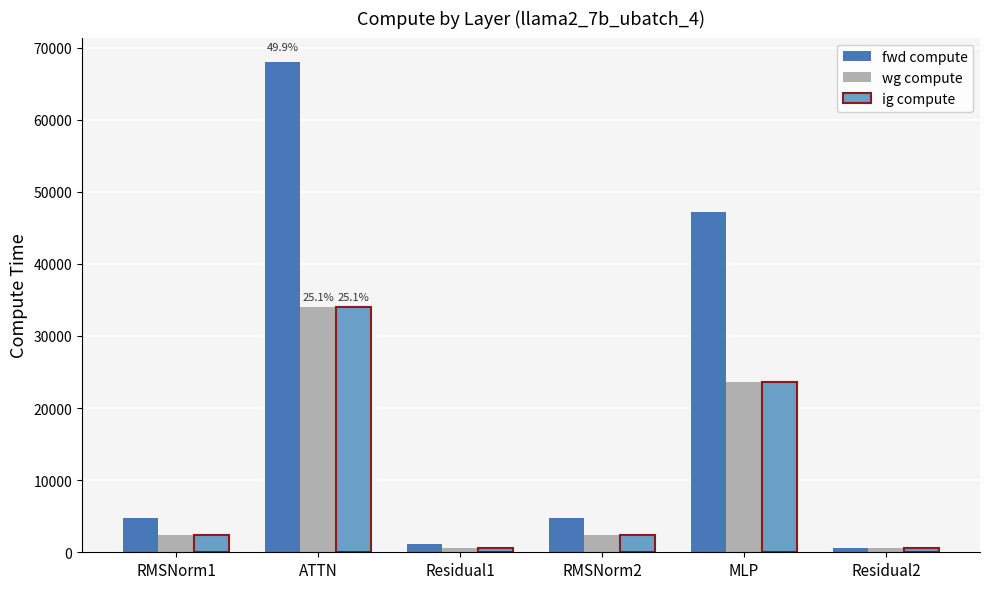

At which category is the sum across all series the highest?

ATTN